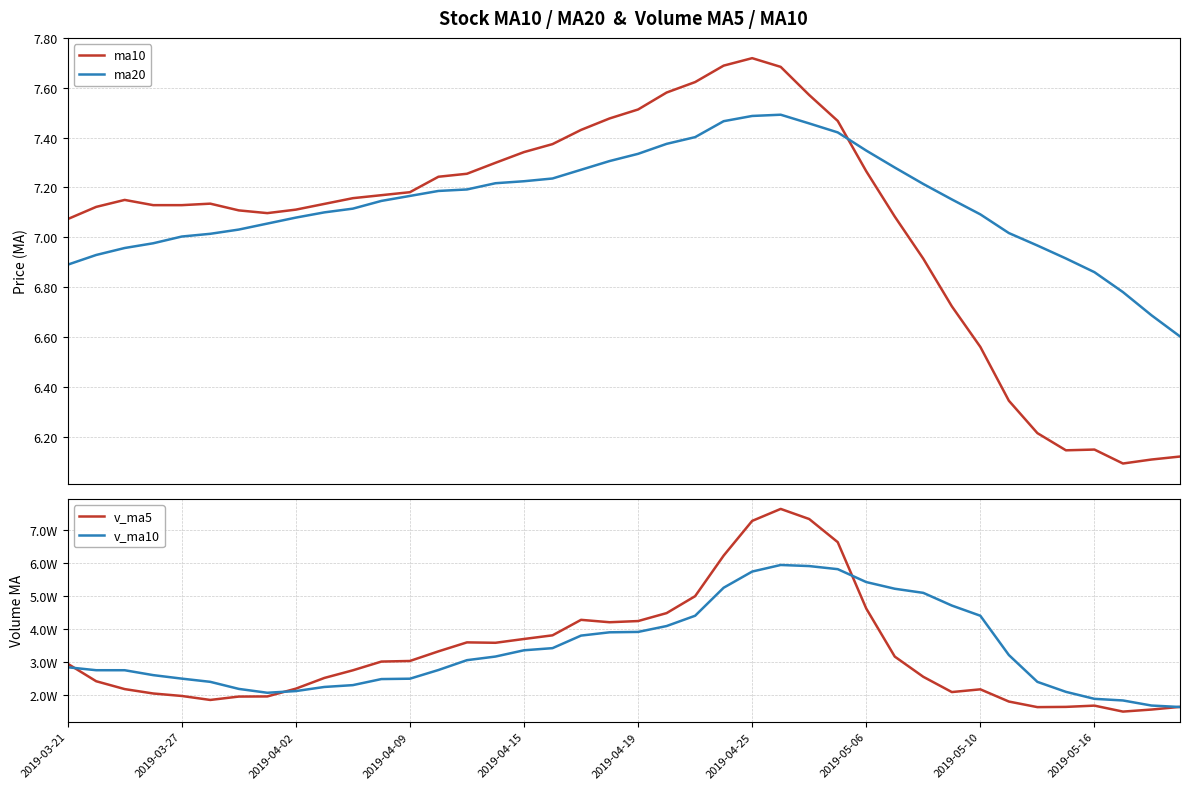

Rank the series by their maximum value, from lowest to highest.

ma20, ma10, v_ma10, v_ma5